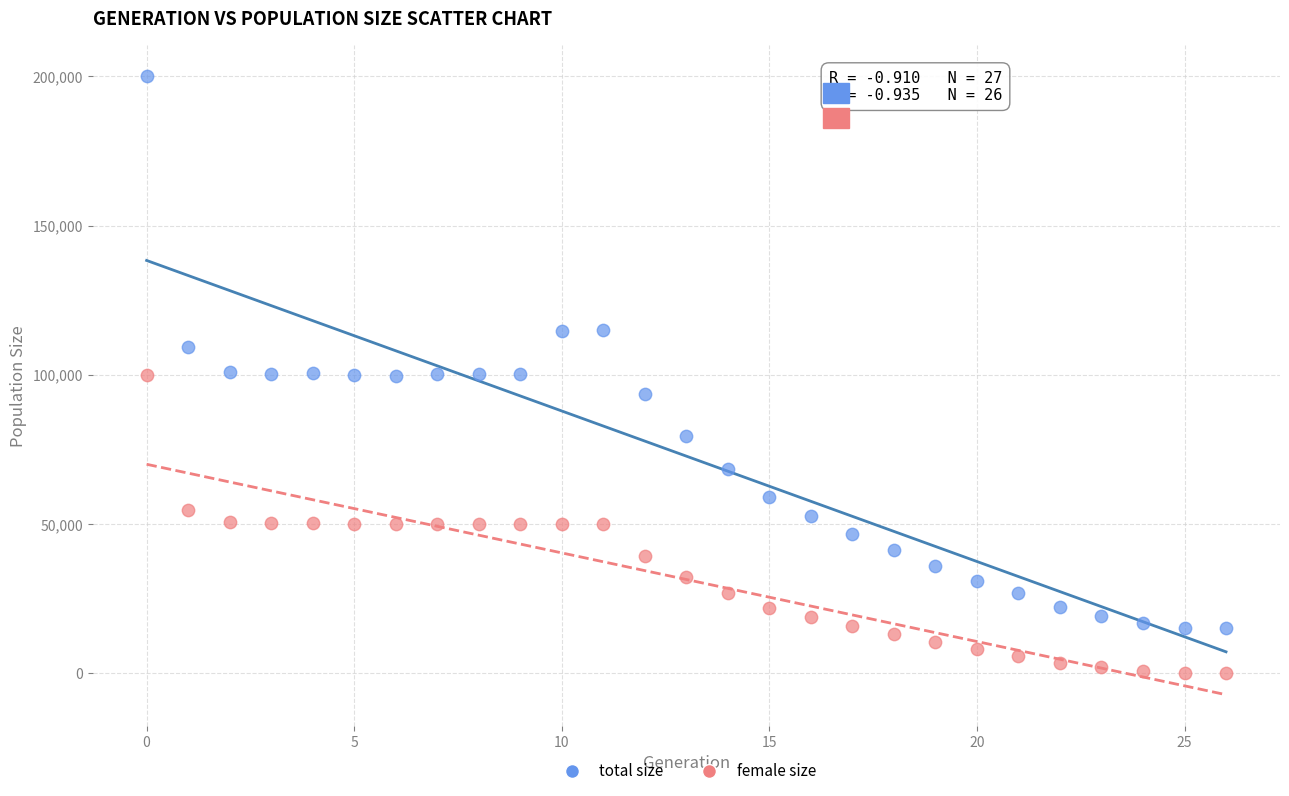

Which series reaches the minimum Y coordinate?

female size